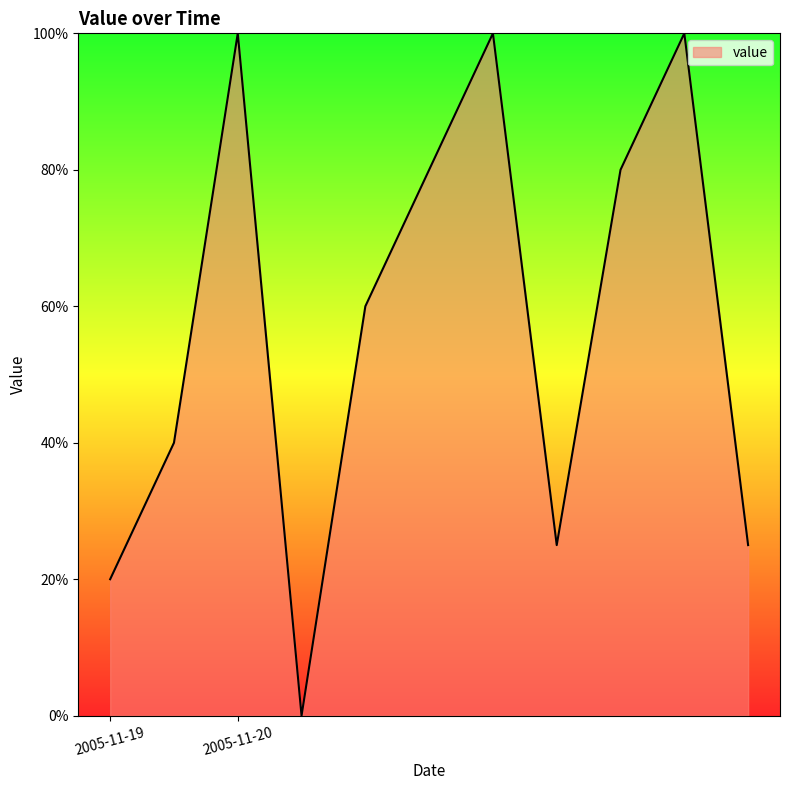

What is the average value?

57